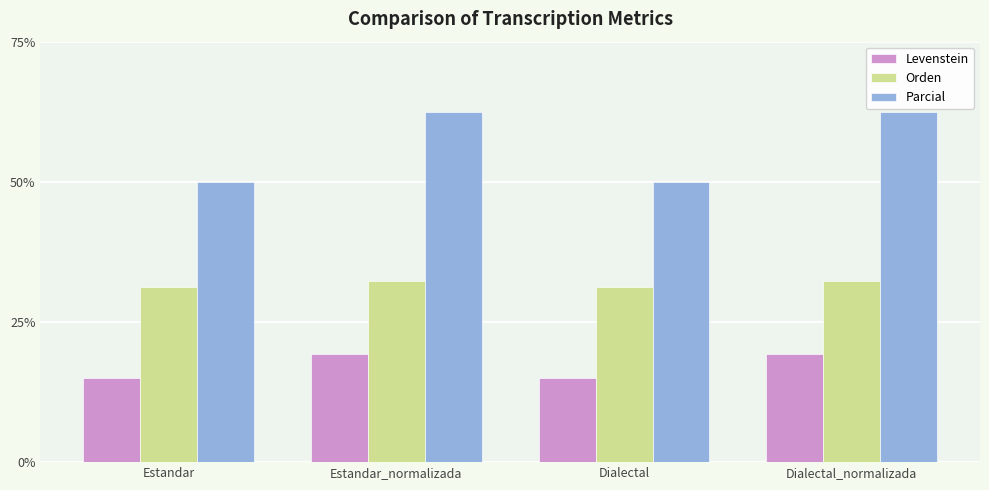

What is the label of the 2nd bar from the left?

Estandar_normalizada